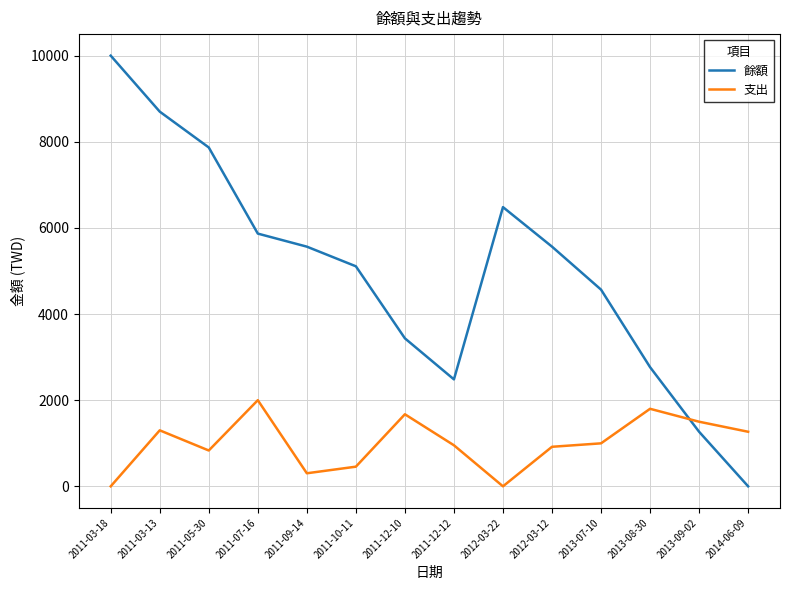

What is the difference between the maximum and minimum values in the 餘額 series?

10000